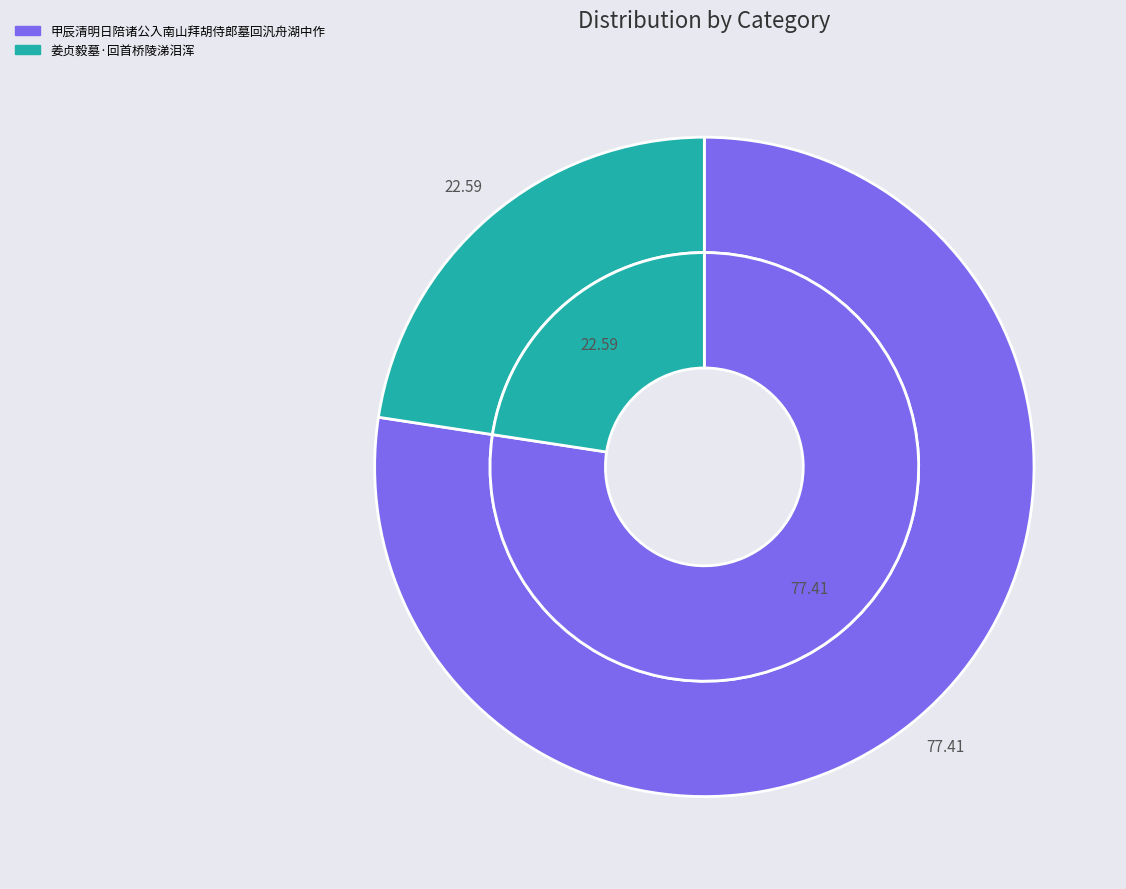

Count the number of slices in the pie.

2